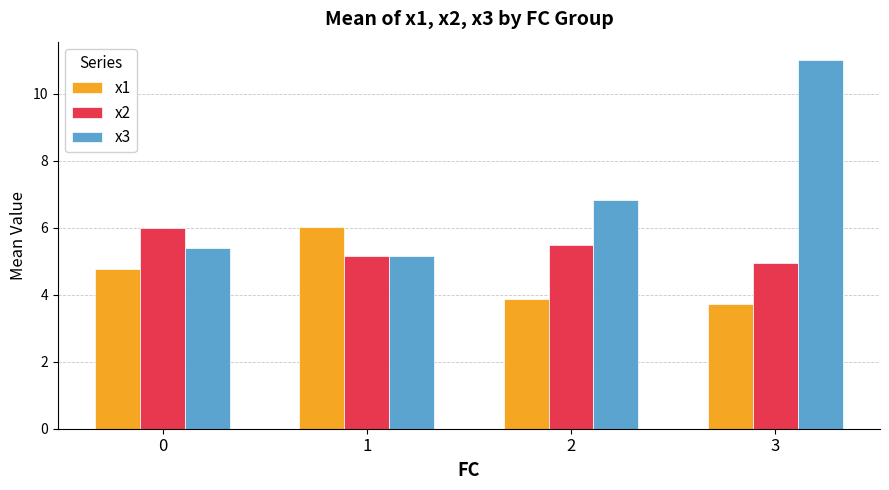

Which category has the highest value in the x1 series?

1